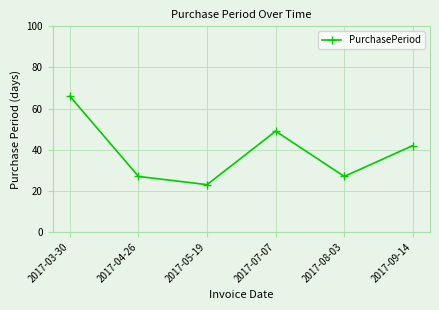

What is the greatest value displayed?

66